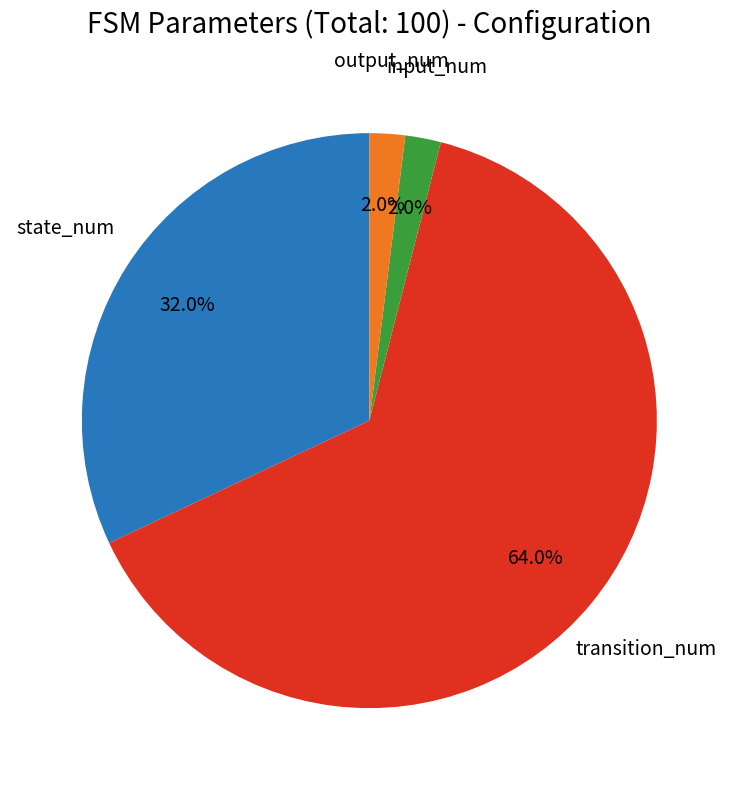

To the nearest percent, what is the difference between the largest and smallest slice percentages?

62%